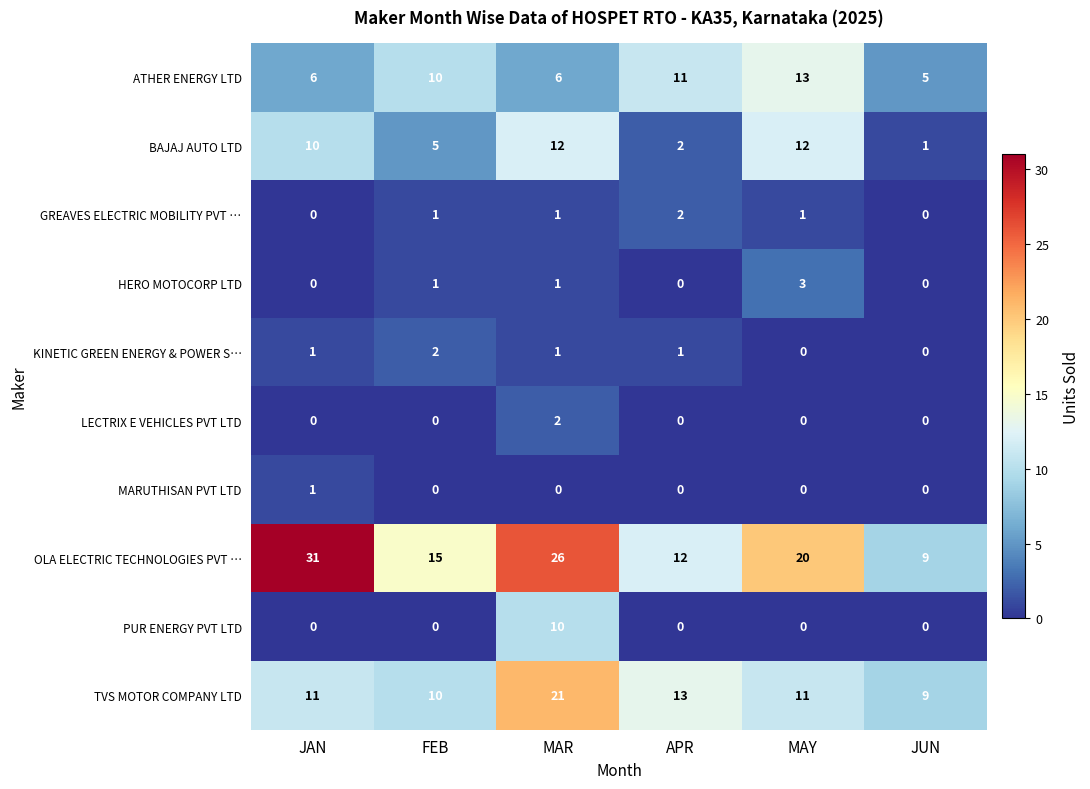

What is the sum of all KINETIC GREEN ENERGY & POWER S… values?

5